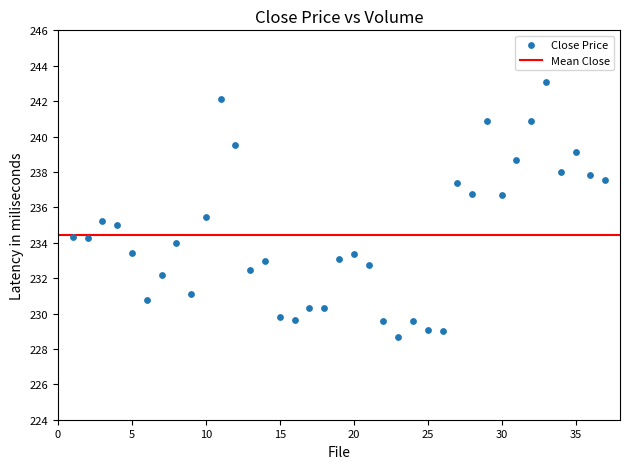

What is the range of Y values (max minus min)?

14.4